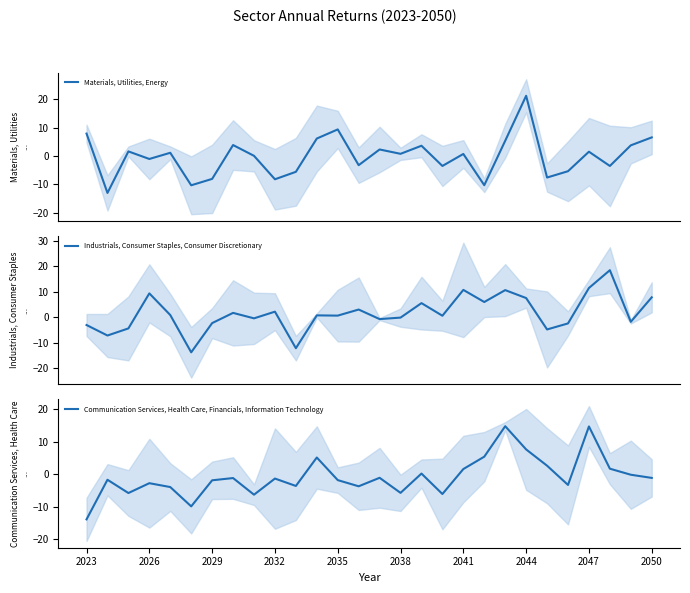

Rank the series at 20 from highest to lowest value.

Communication Services, Health Care, Financials, Information Technology, Industrials, Consumer Staples, Consumer Discretionary, Materials, Utilities, Energy